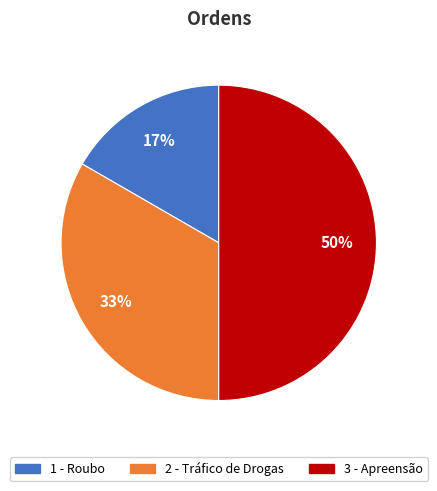

To the nearest percent, what is the difference between the largest and smallest slice percentages?

33%